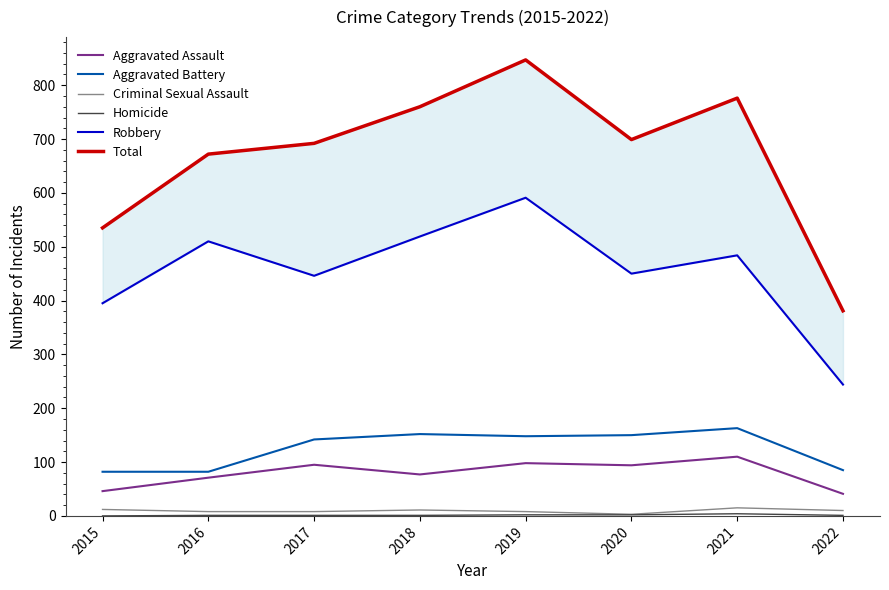

The value of Aggravated Battery at 2019 is 234. True or false?

False